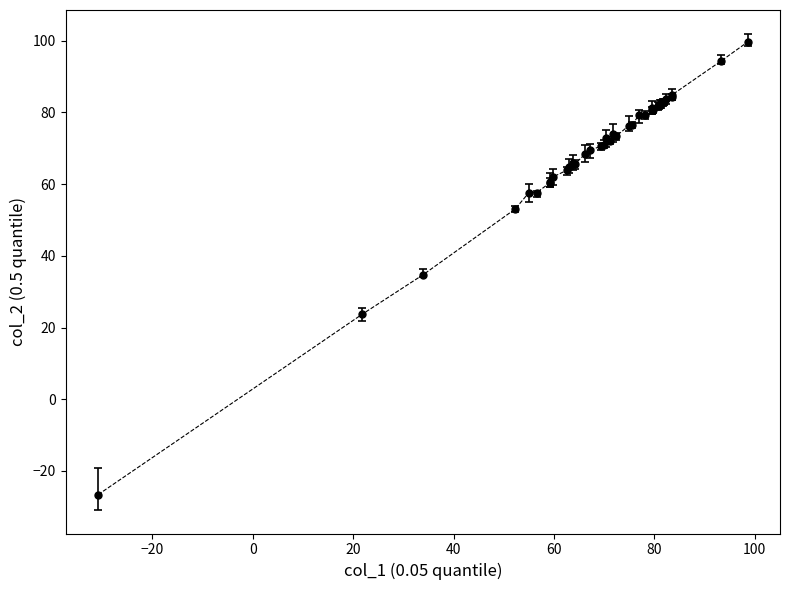

What is the smallest value displayed?

-26.6